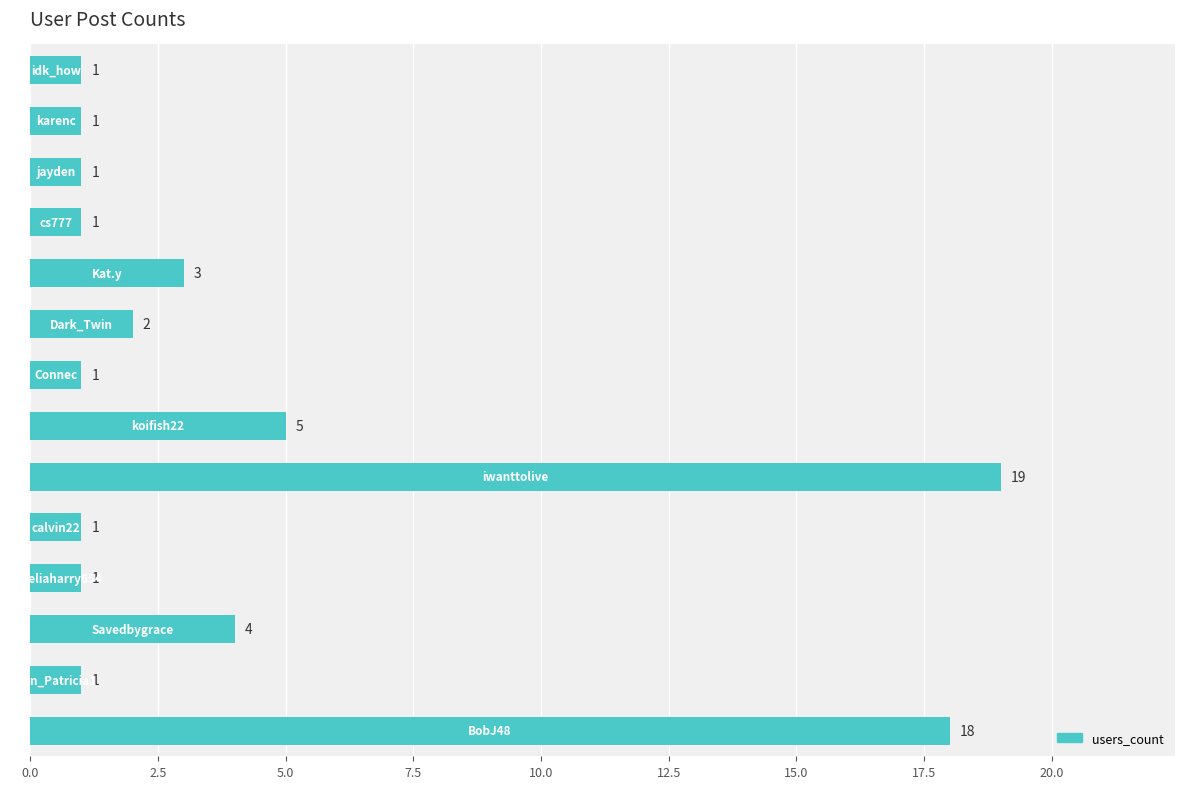

What is the smallest value displayed?

1